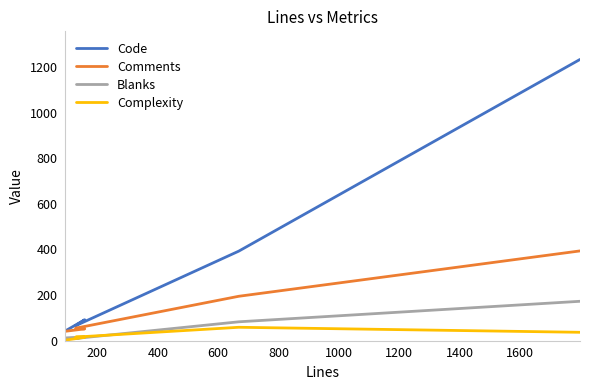

True or false: Blanks has a value of 21 at 200.

False